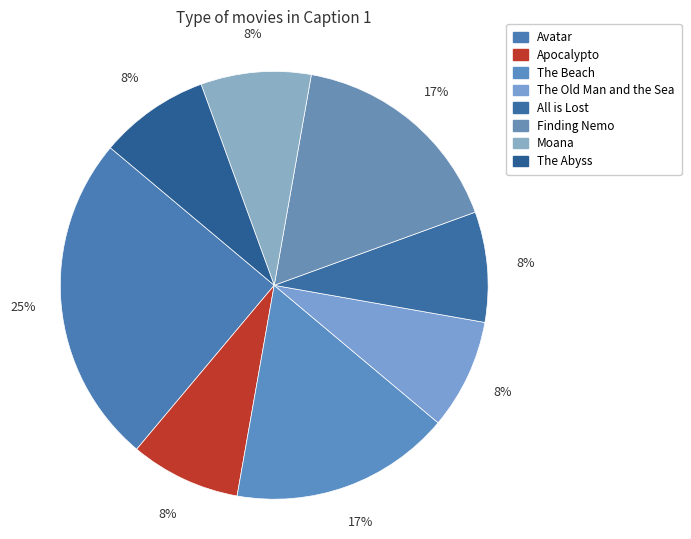

To the nearest percent, what is the average slice percentage?

12%